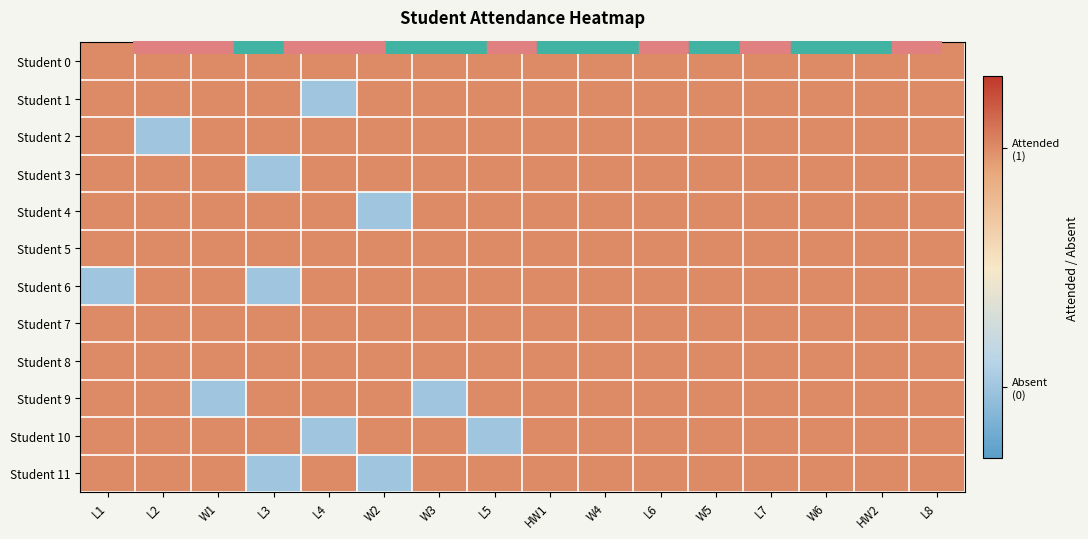

Between W3 and W6, which is larger?

W3